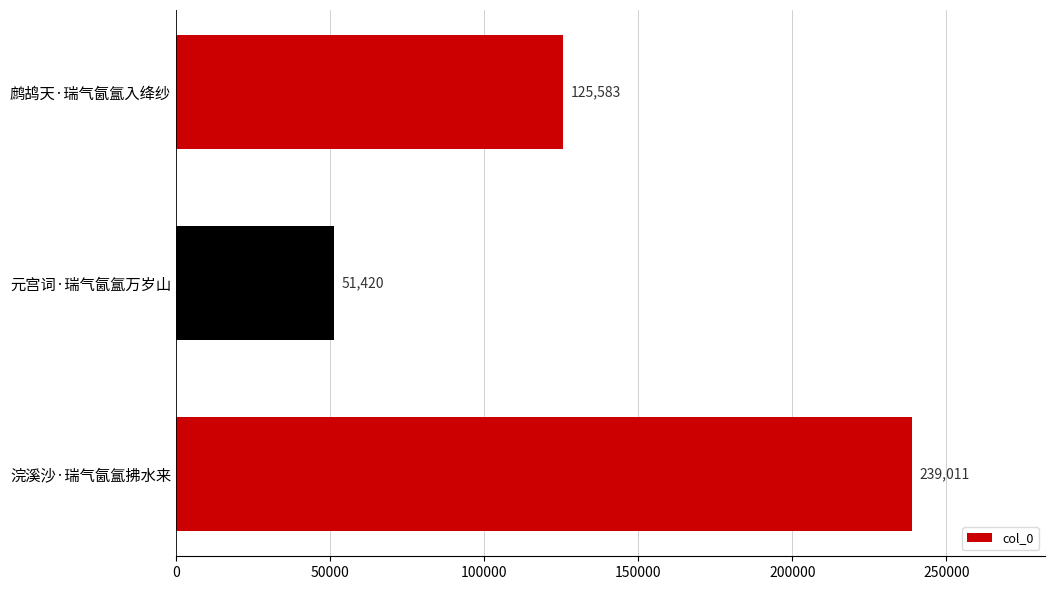

At which label is the value closest to 145215?

鹧鸪天·瑞气氤氲入绛纱